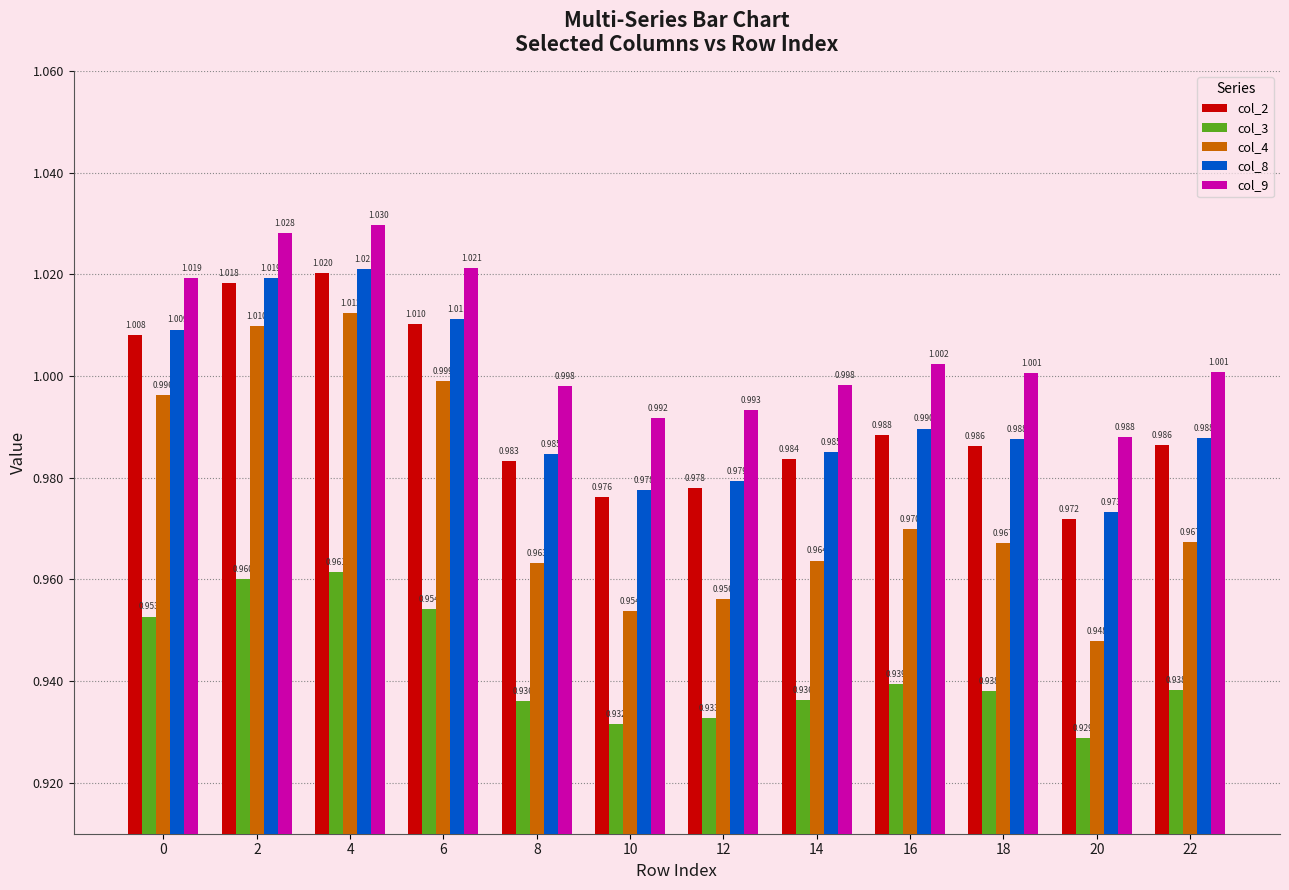

At which label is col_9 closest to 1?

18